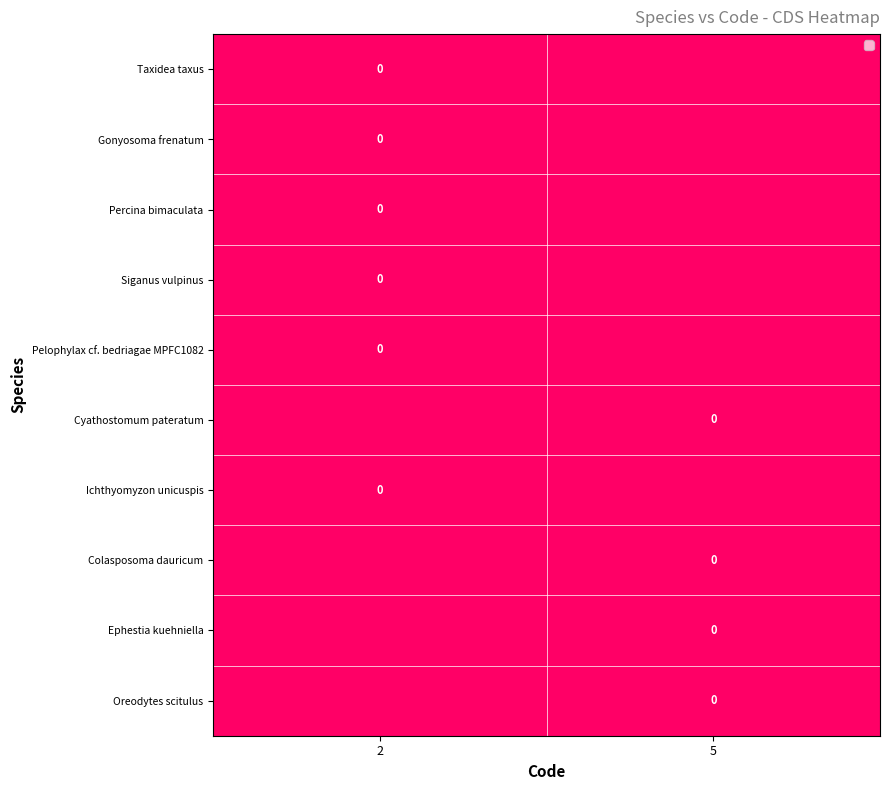

At which label does Taxidea taxus reach its peak?

2